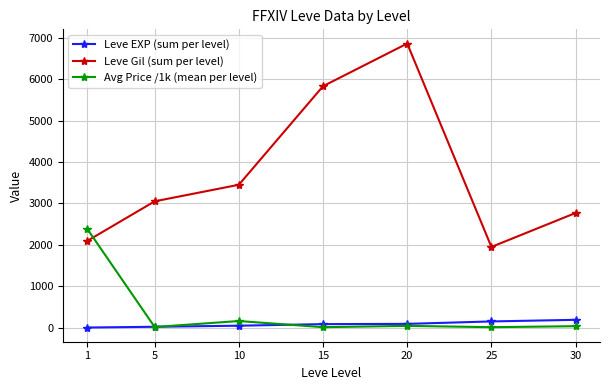

Where is the first local minimum for Avg Price /1k (mean per level)?

5